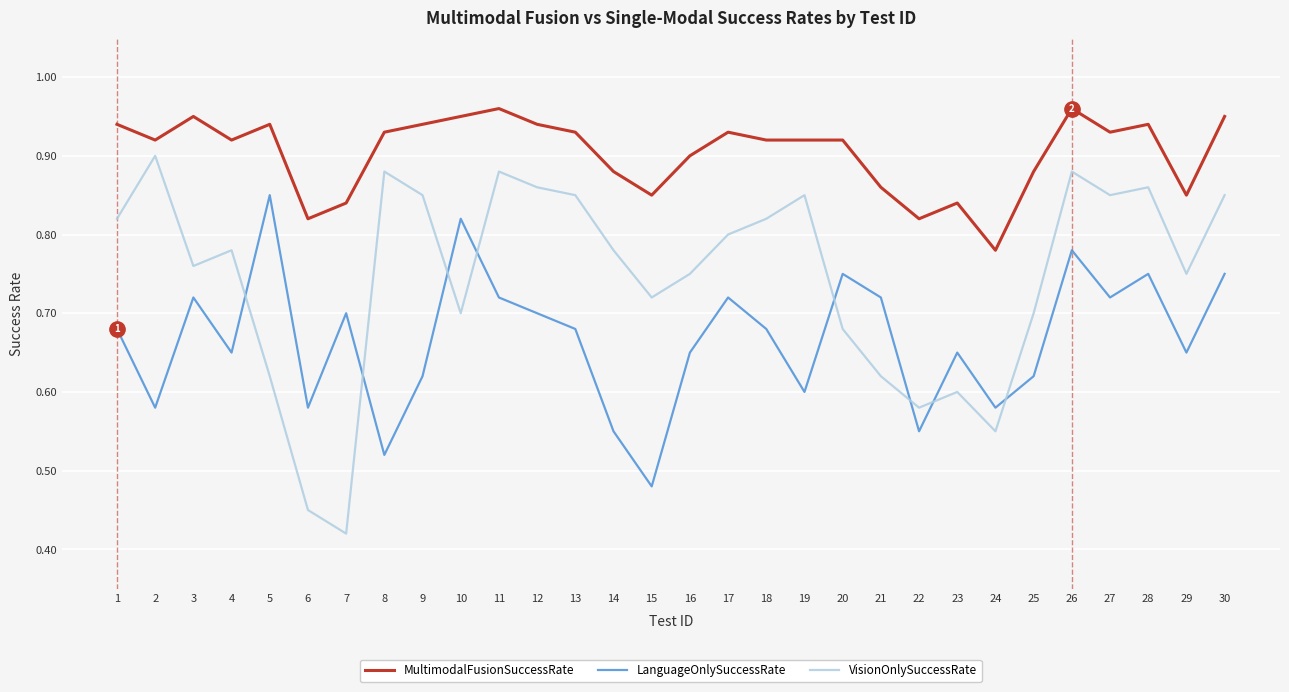

Which series has the largest range (max minus min)?

VisionOnlySuccessRate